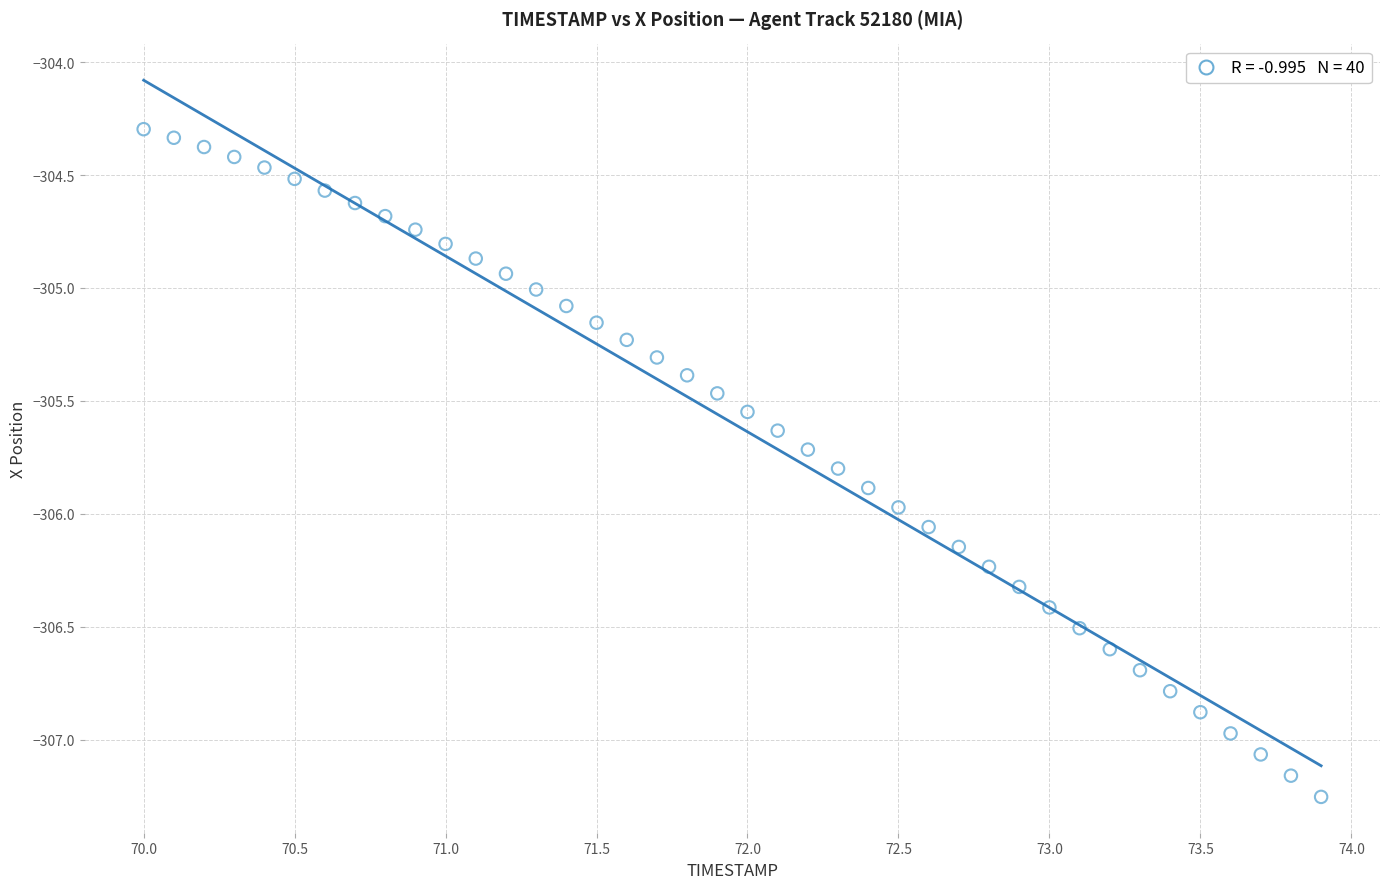

What is the range of Y values (max minus min)?

3.0